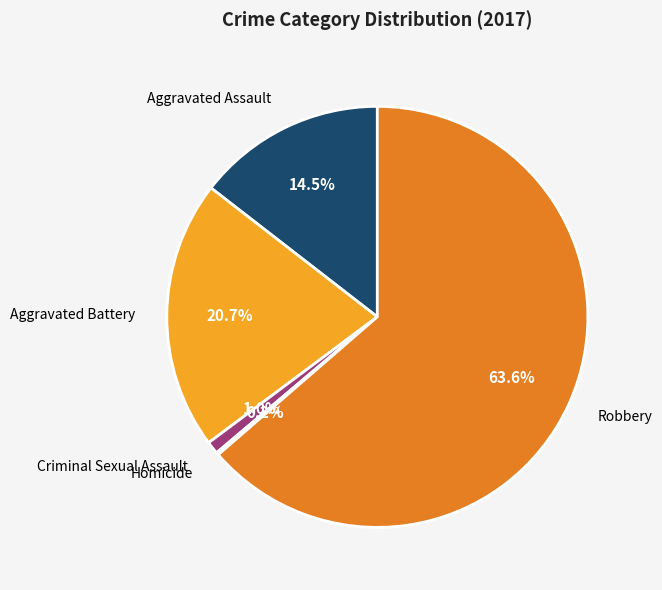

Does any single category account for the majority?

Yes